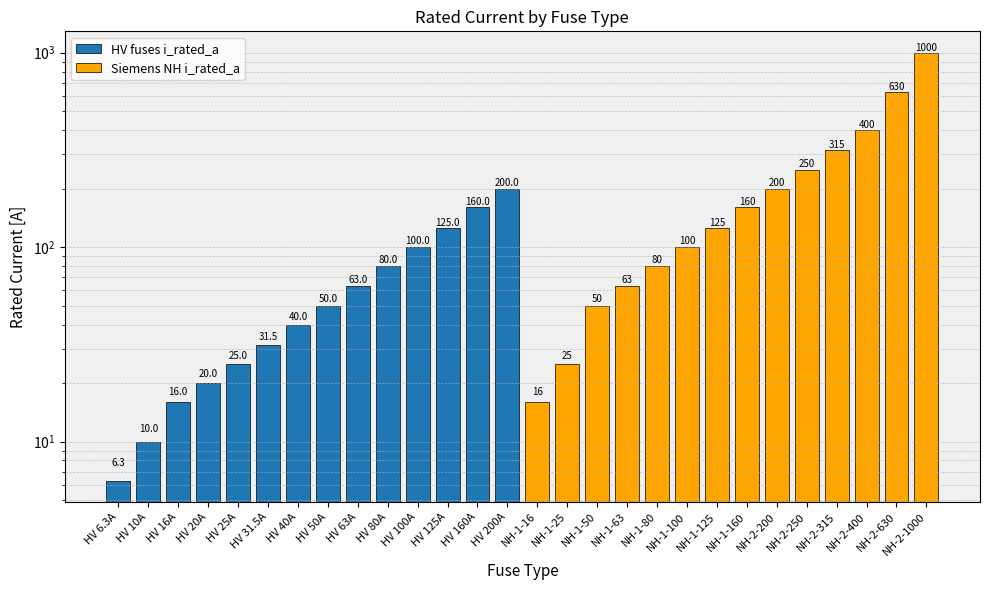

What is the minimum value for HV fuses i_rated_a?

6.3